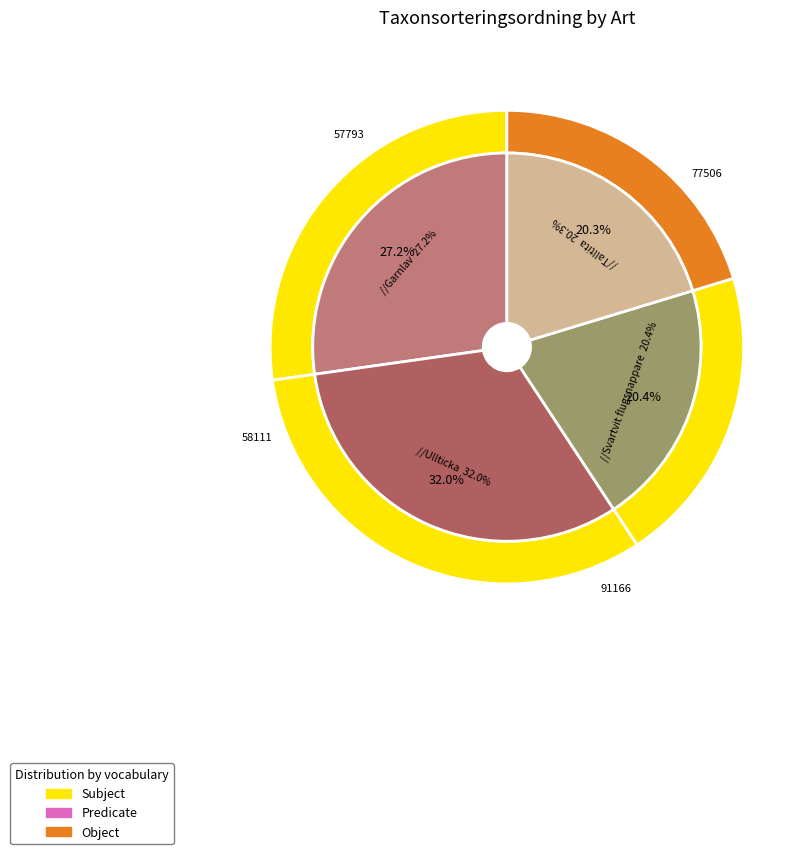

Rank the categories by value from lowest to highest.

Talltita, Svartvit flugsnappare, Garnlav, Ullticka